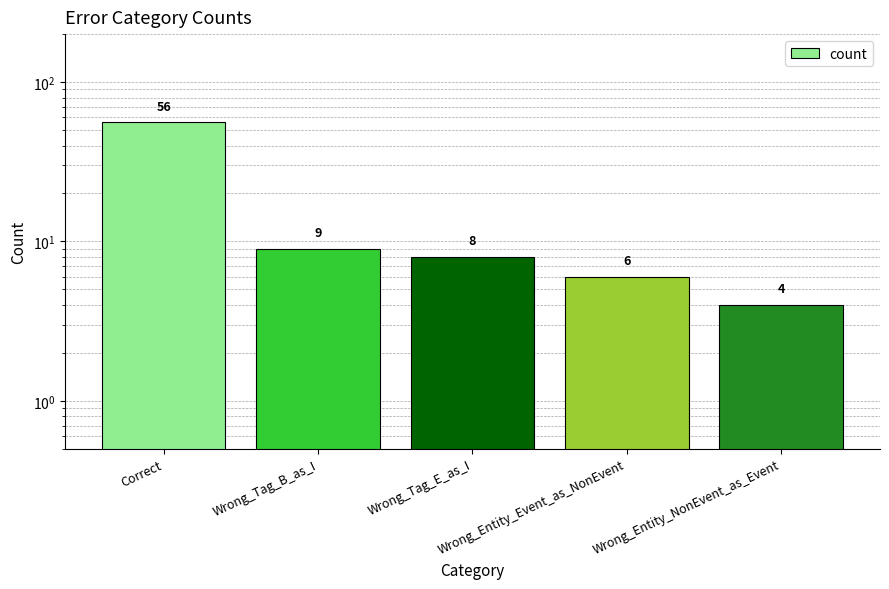

Does the chart contain any negative values?

No